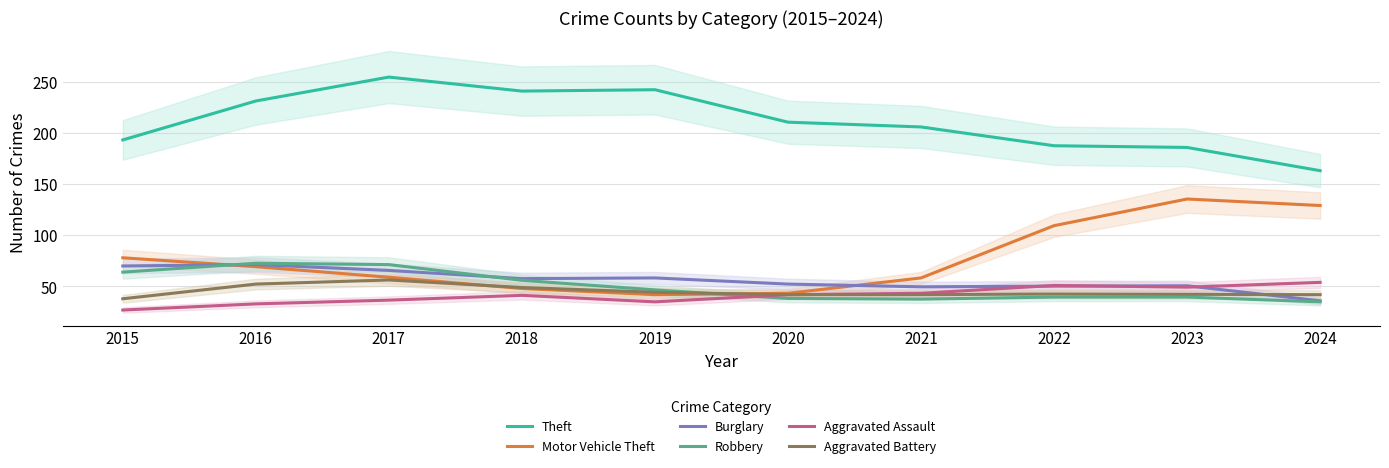

What is the sum of the Burglary values at 2022 and 2021?

100.0